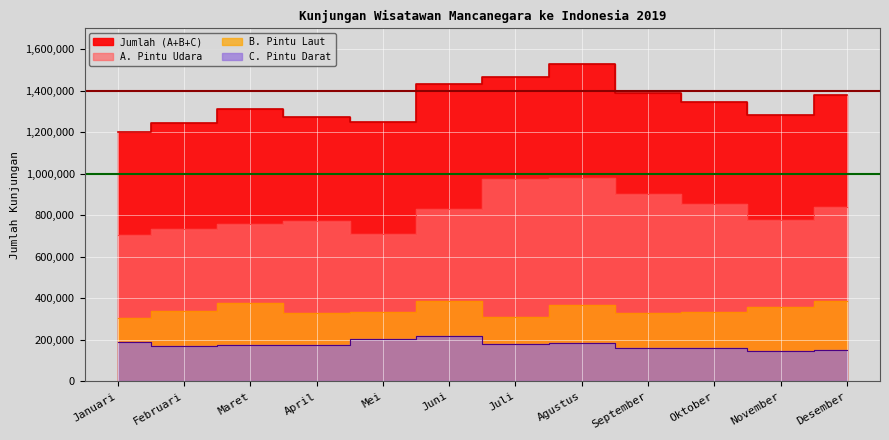

What is the sum of all Jumlah (A+B+C) values?

16106954